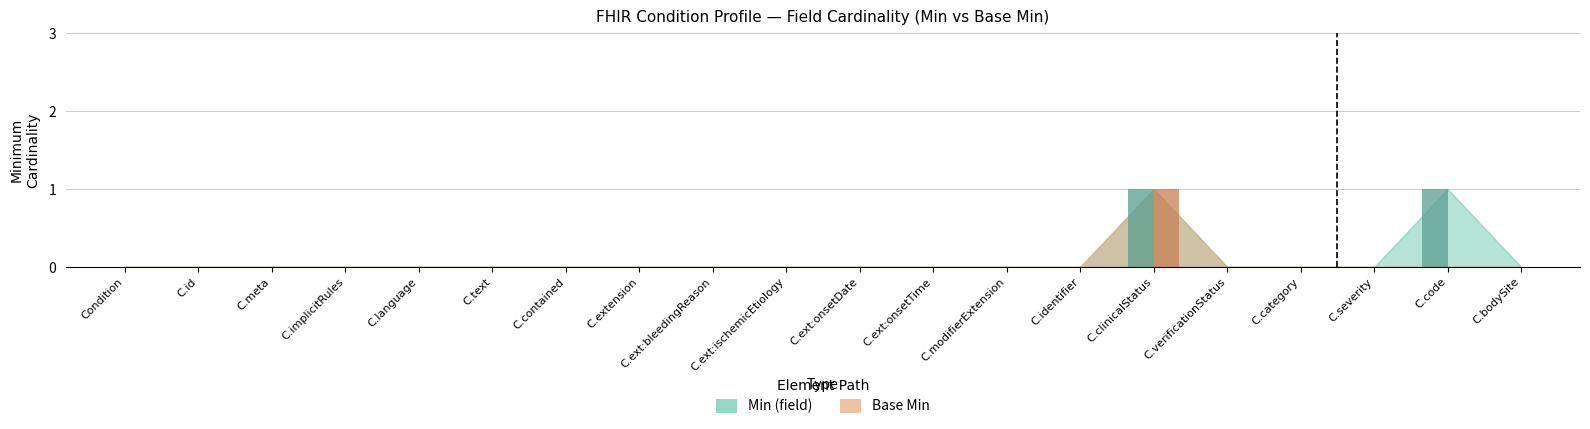

What is the greatest value displayed?

1